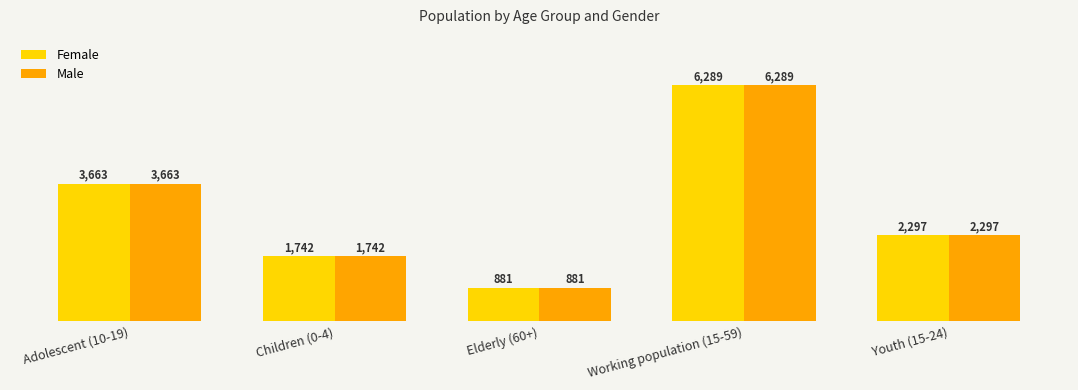

Count the number of categories in the chart.

5